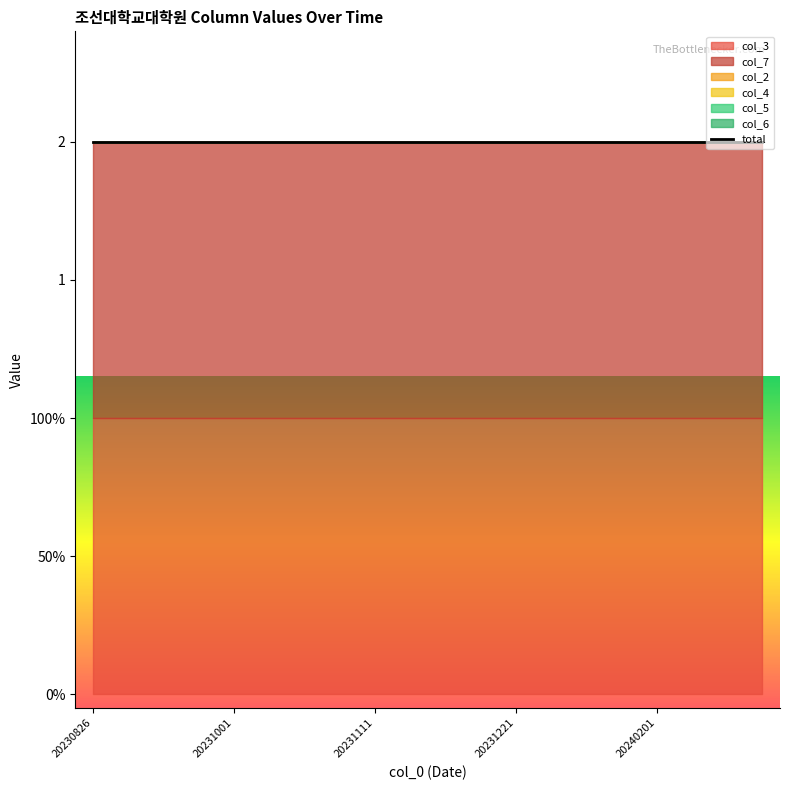

True or false: col_7 and col_6 intersect in this chart.

False